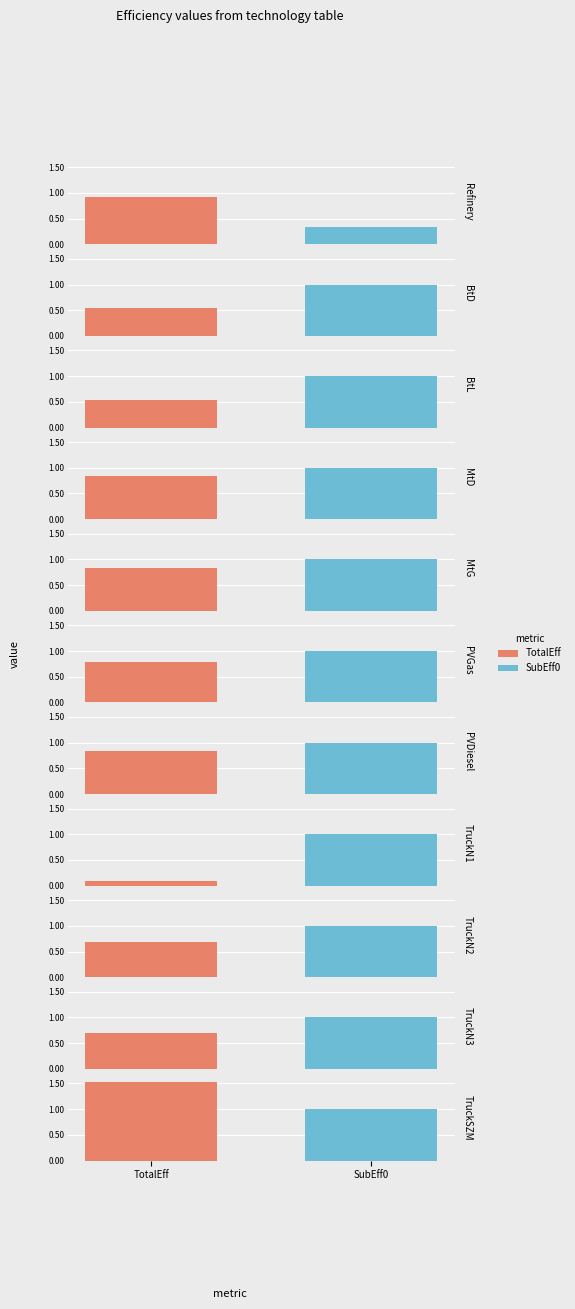

Are the bars grouped side by side (vs. stacked)?

Yes